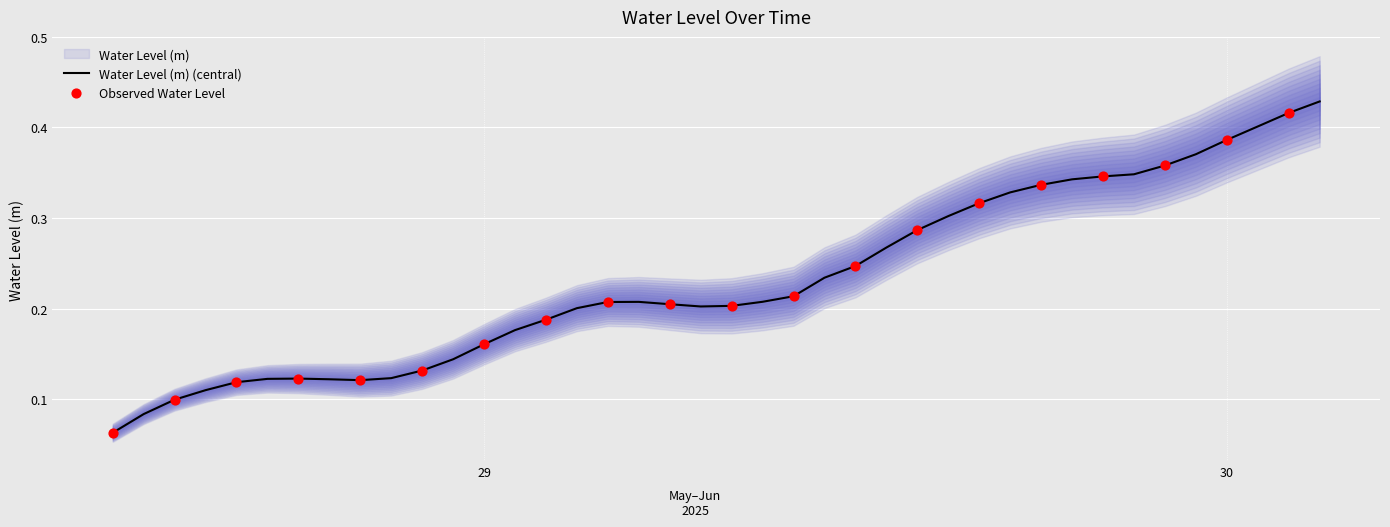

What is the change in value from 2025-05-28 20:00:00 to 2025-05-29 06:00:00?

+0.1